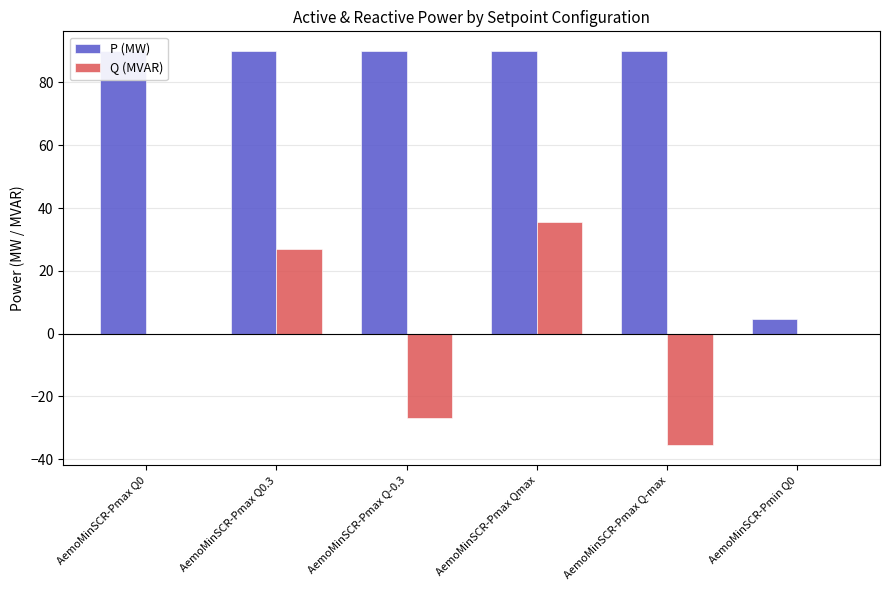

Is it true that P (MW) equals 52.5 at AemoMinSCR-Pmax Q-max?

False